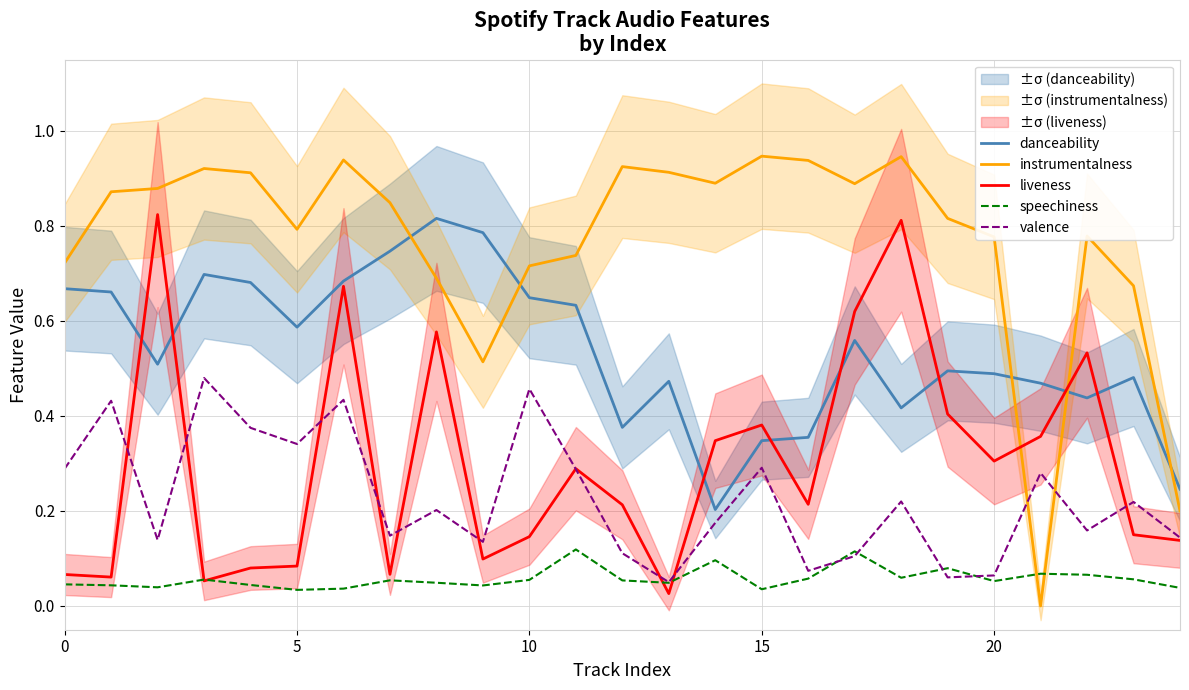

What is the spread (max minus min) of values at 19?

0.8